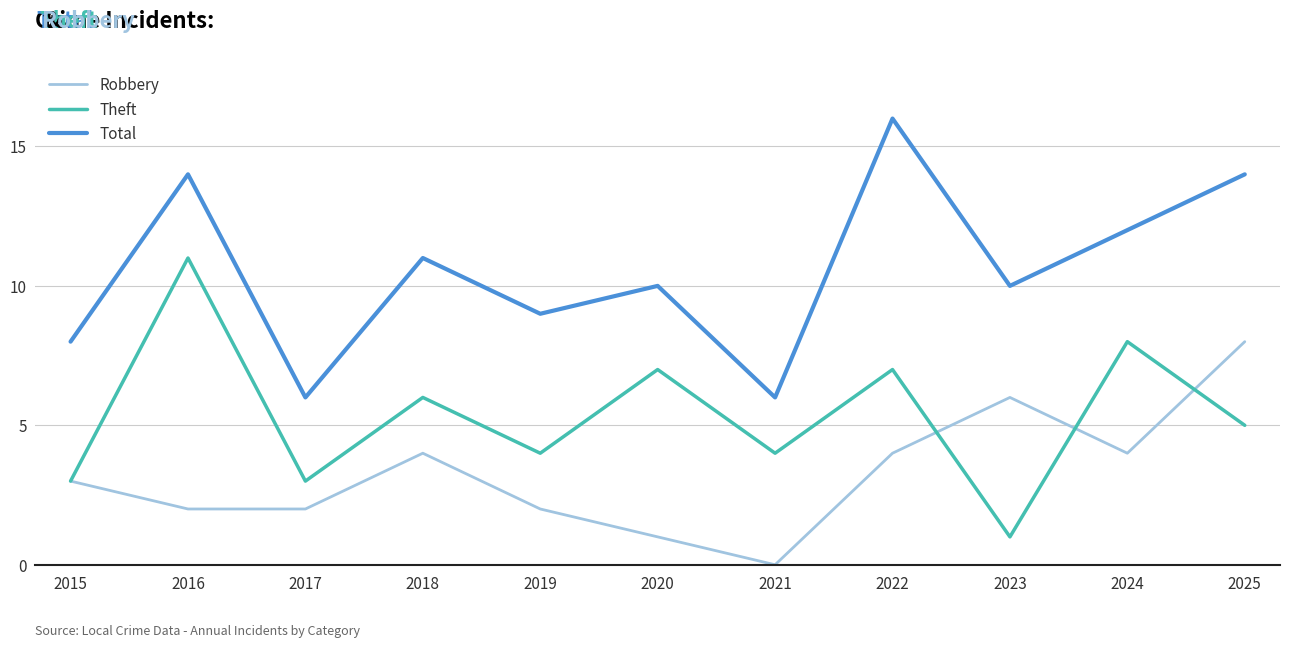

True or false: Total has a value of 16 at 2022.

True